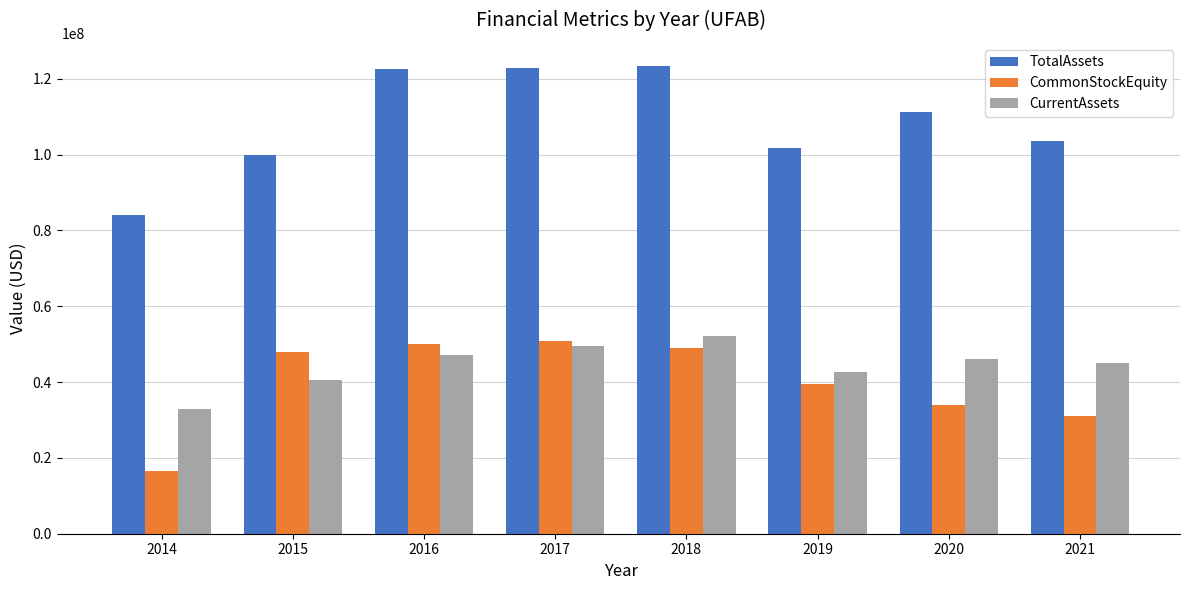

At how many categories does at least one series exceed 68534424?

8